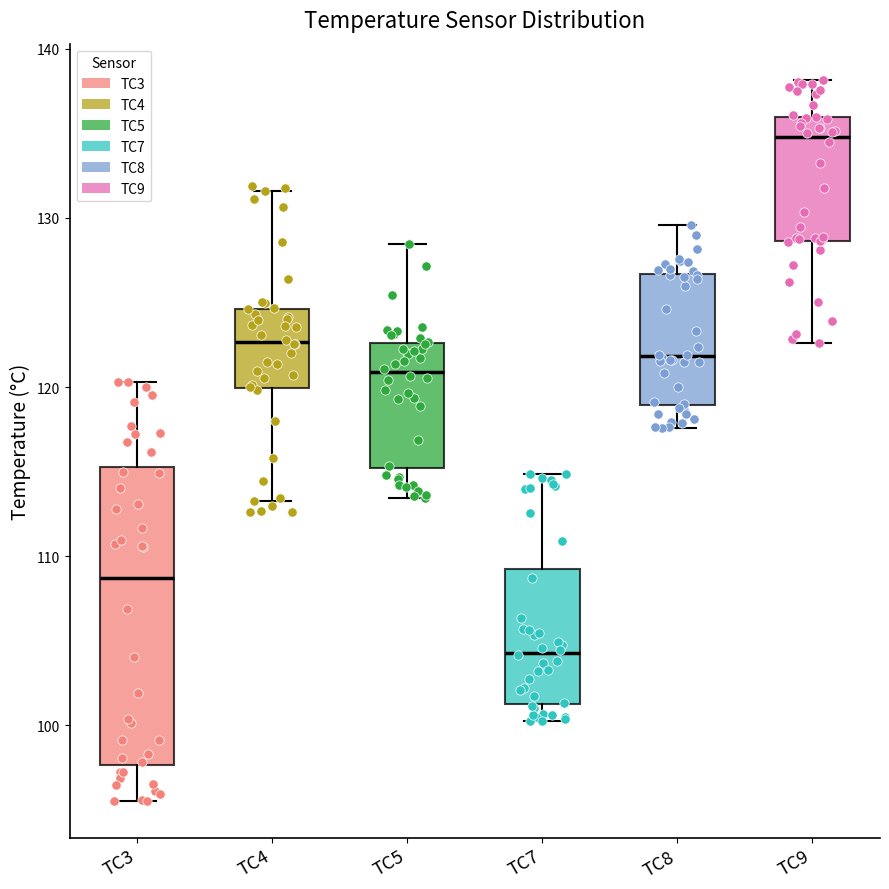

Reading left to right, transcribe this box plot: for each box, give where its median line is, the range the box spans, and where its two whiskers end, as read against the y-axis. The values are not printed on the chart, so give them approximately, as read against the axis.

TC3: median 109, box 98 to 115, whiskers 96 to 120
TC4: median 123, box 120 to 125, whiskers 113 to 132
TC5: median 121, box 115 to 123, whiskers 113 to 128
TC7: median 104, box 101 to 109, whiskers 100 to 115
TC8: median 122, box 119 to 127, whiskers 118 to 130
TC9: median 135, box 129 to 136, whiskers 123 to 138